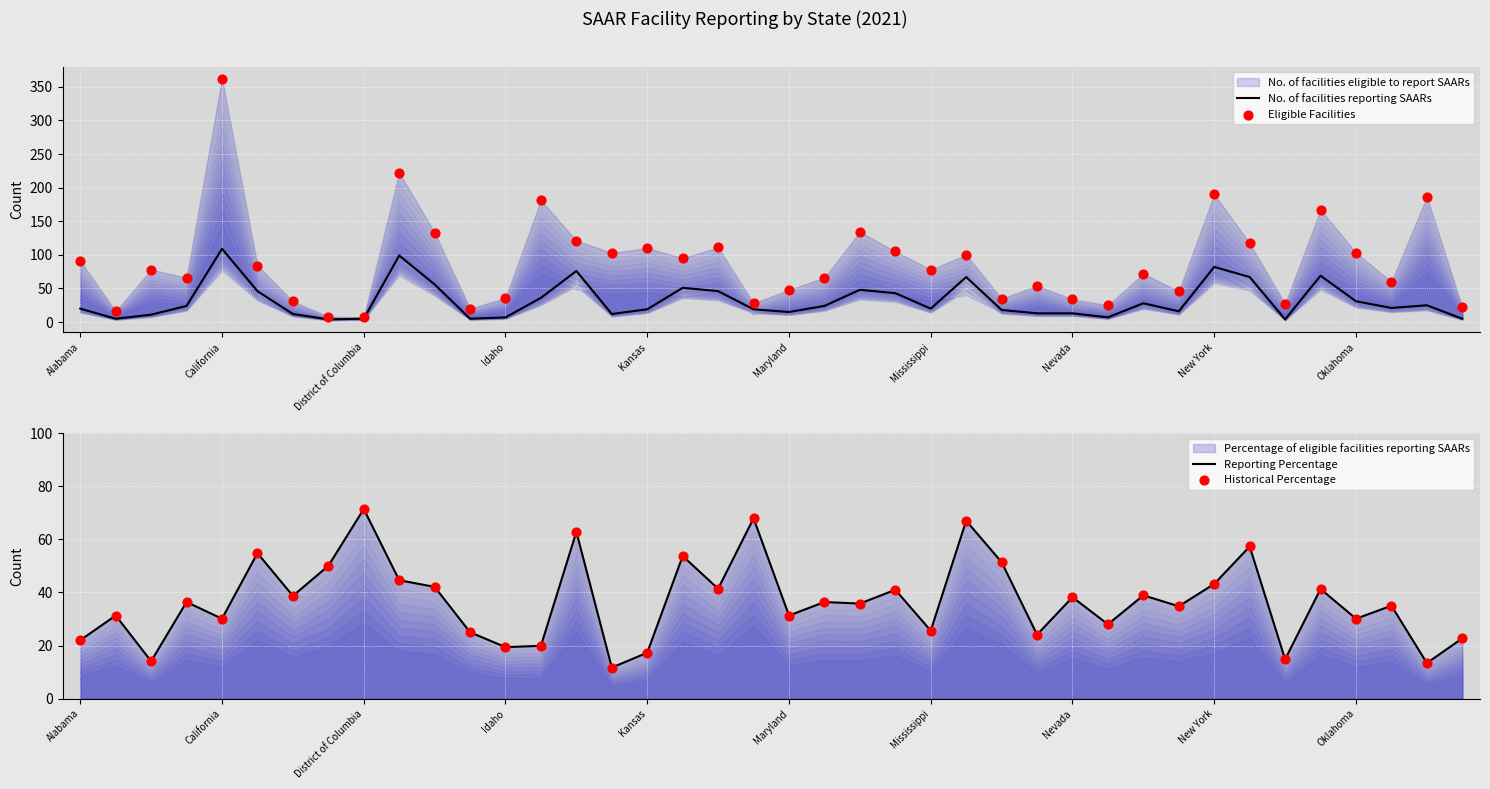

At how many categories does at least one series exceed 254?

1